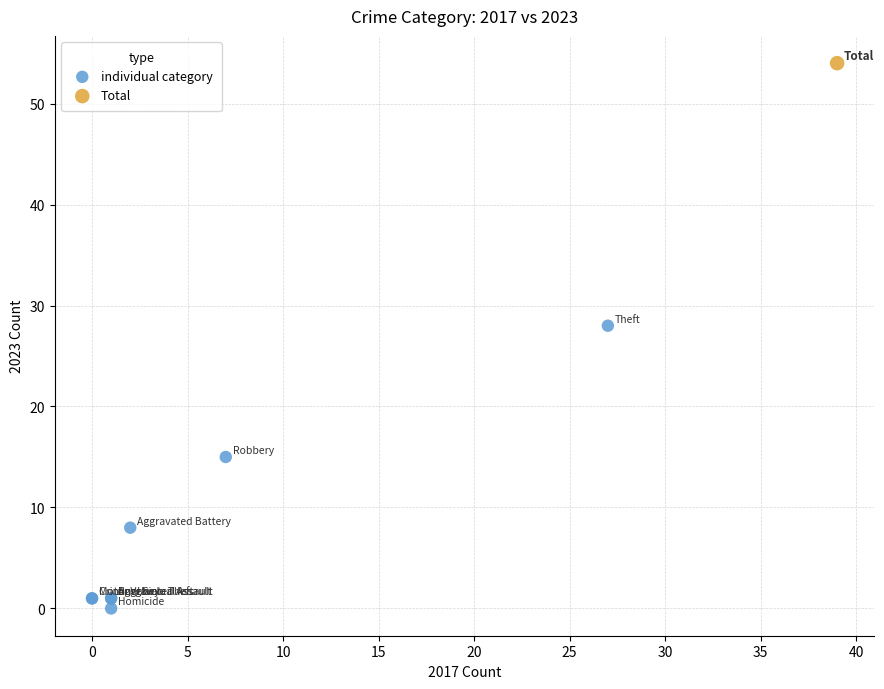

What are all the series names shown in the legend?

individual category, Total